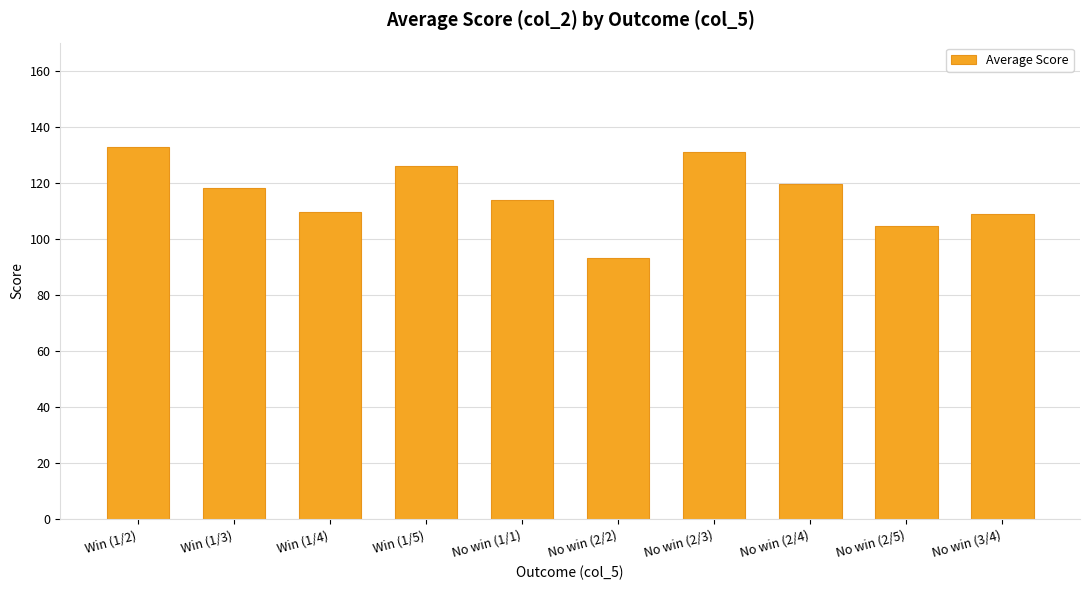

How many bars are there in total?

10